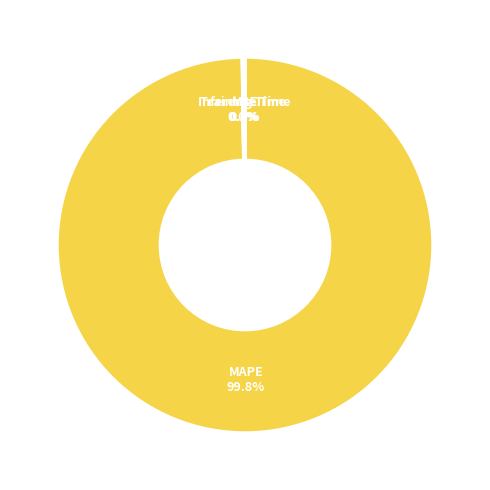

Is there any slice that represents more than half of the pie?

Yes